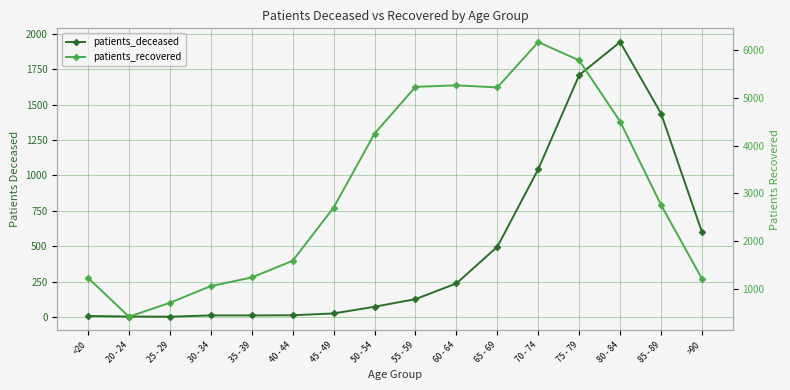

In patients_recovered, how many points are higher than both neighbors (excluding endpoints)?

2